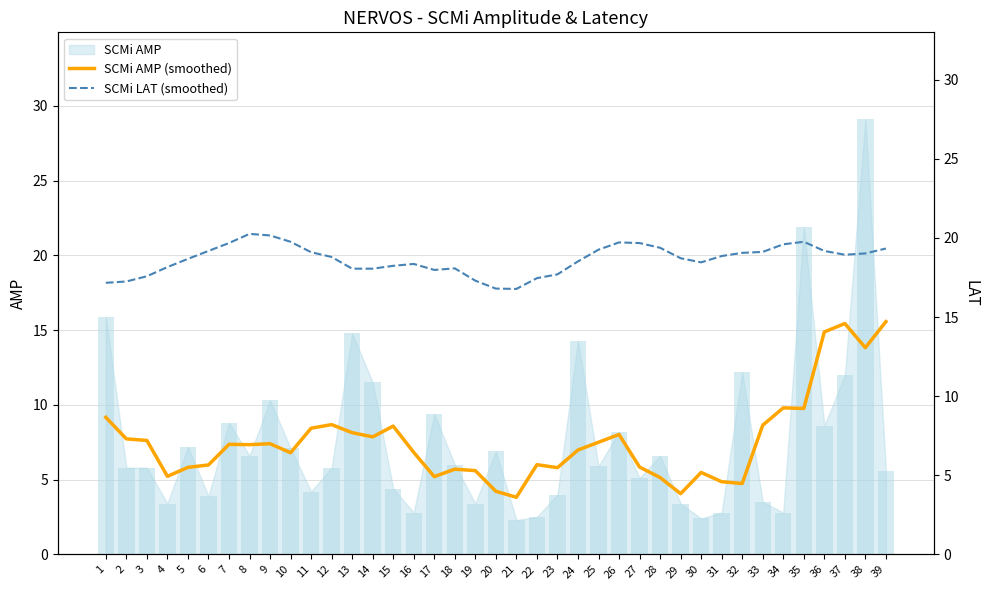

How many groups of bars are there?

39